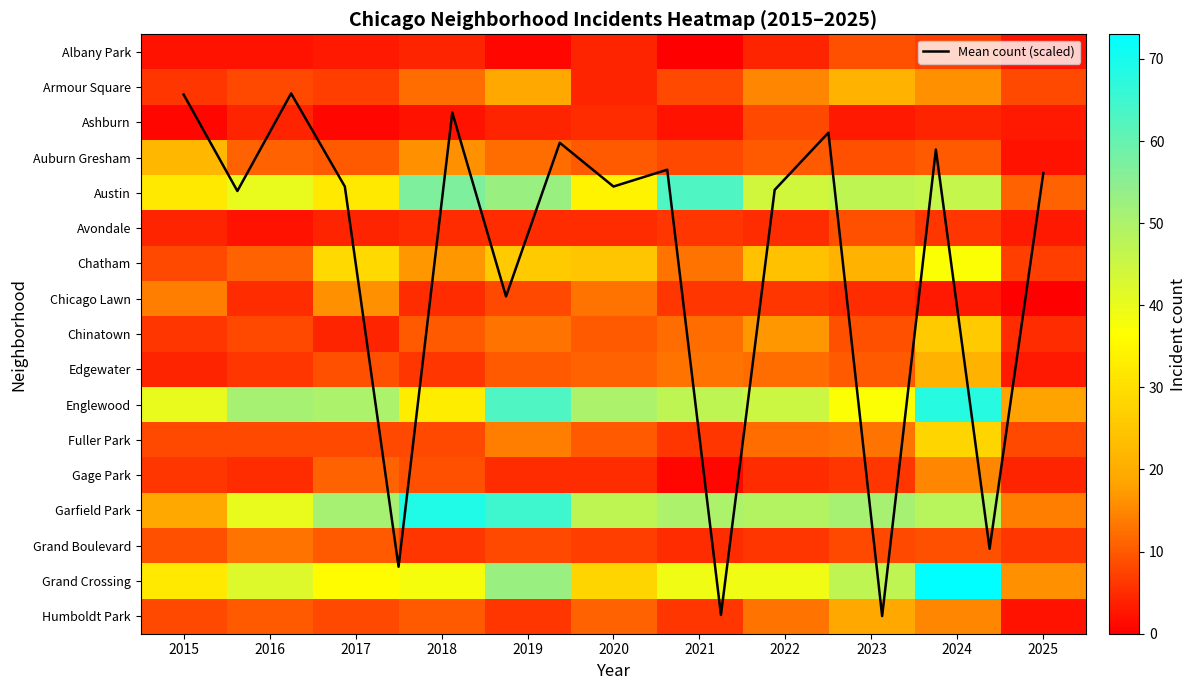

Which has a higher value, 2016 or 2024?

2024